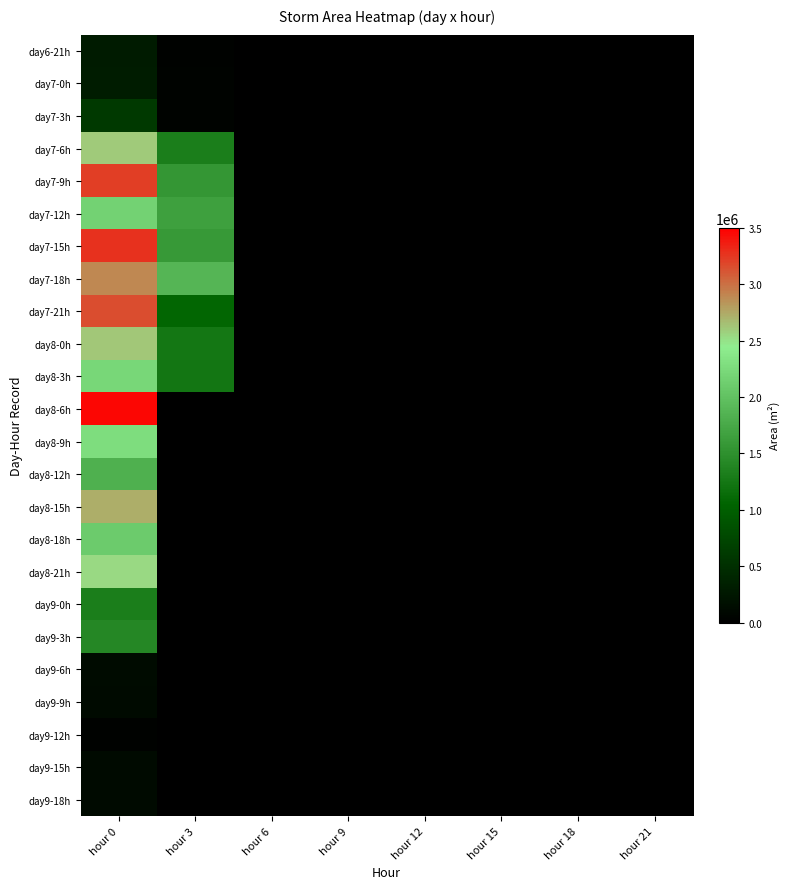

At how many categories does at least one series exceed 2046104?

1